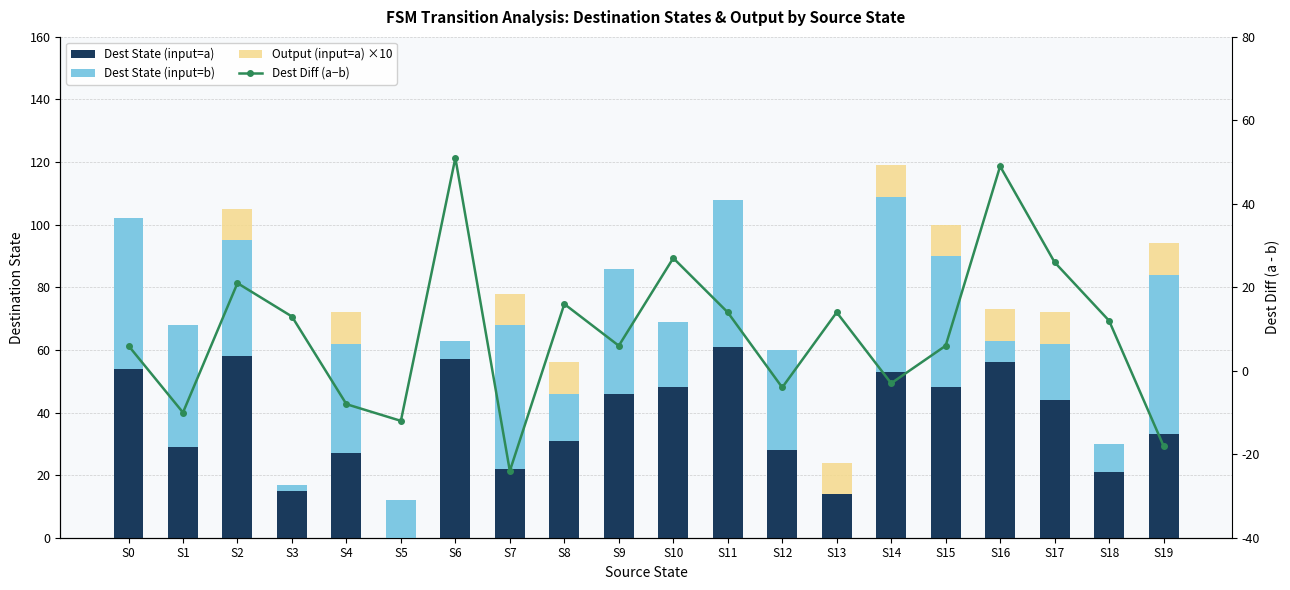

What is the sum of the Dest State (input=b) values at S18 and S17?

27